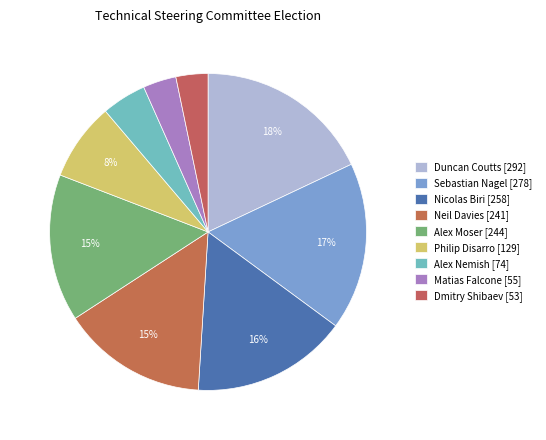

Rank the categories by value from highest to lowest.

Duncan Coutts, Sebastian Nagel, Nicolas Biri, Alex Moser, Neil Davies, Philip Disarro, Alex Nemish, Matias Falcone, Dmitry Shibaev